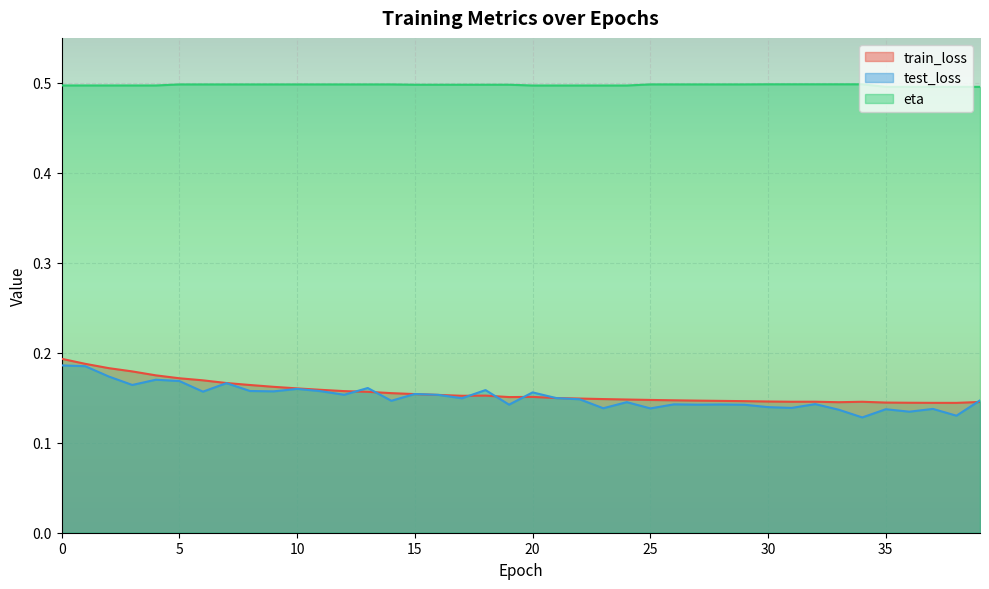

True or false: eta and train_loss intersect in this chart.

False